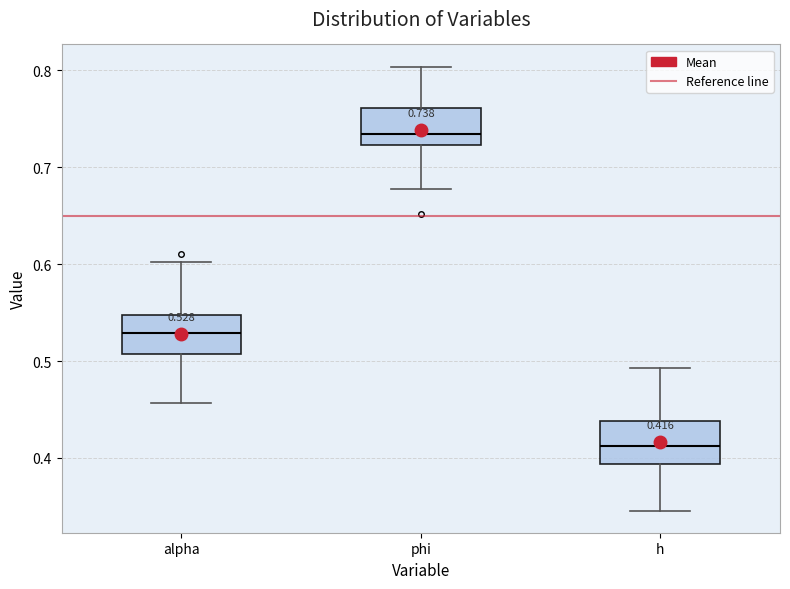

Which box's median line is the lowest?

h